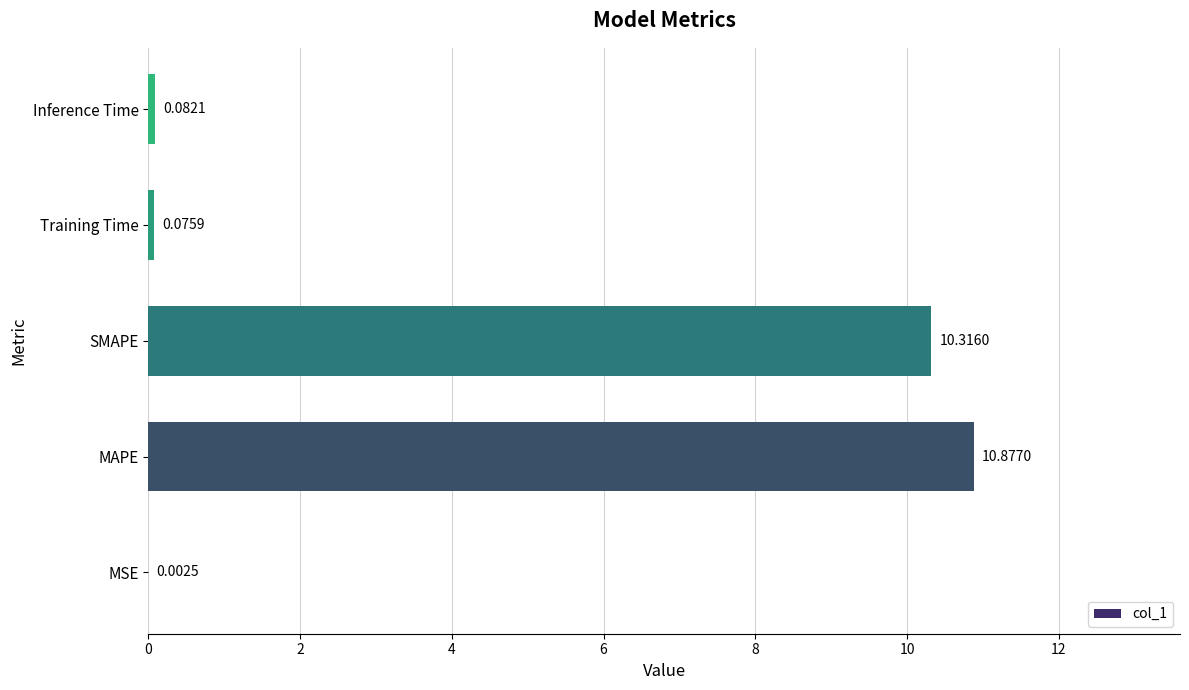

Where is the data nearest to the value 5?

Inference Time